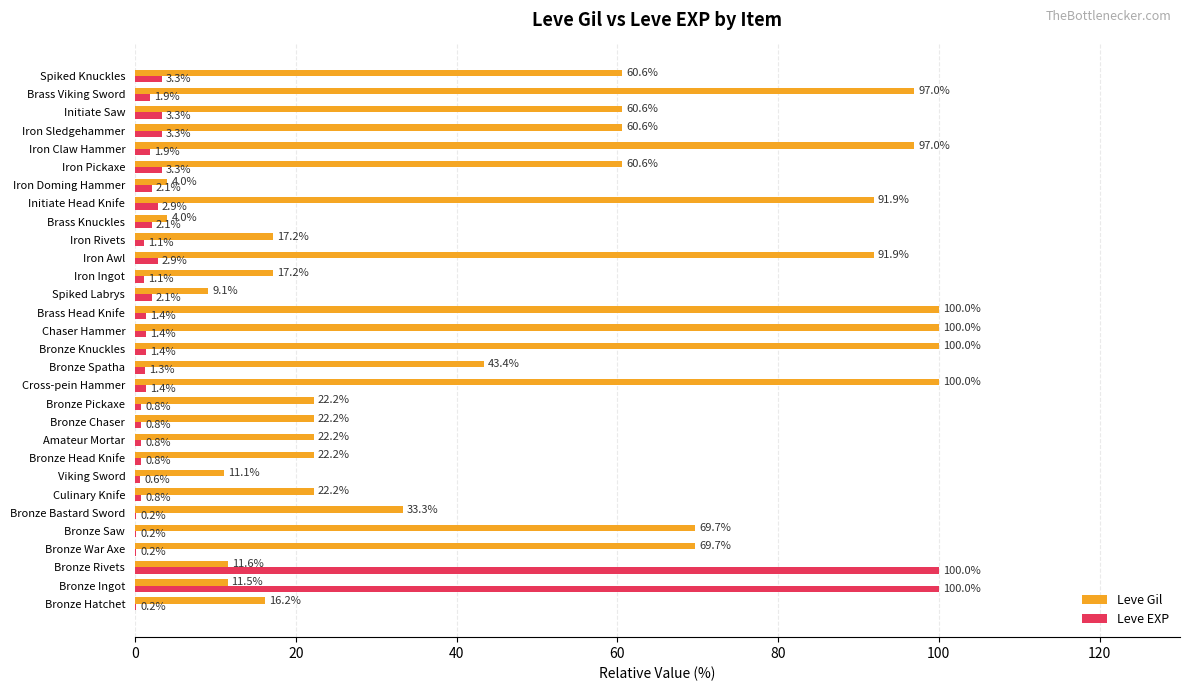

What are all the series names shown in the legend?

Leve Gil, Leve EXP